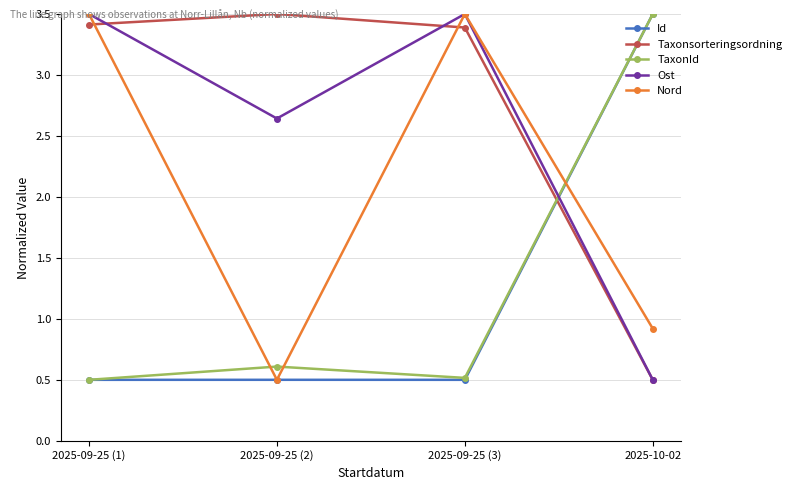

Which series has the largest total across all categories?

Taxonsorteringsordning